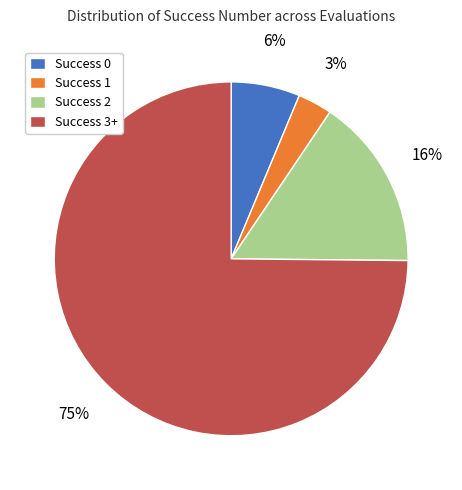

Which slice represents more than half of the pie?

Success 3+